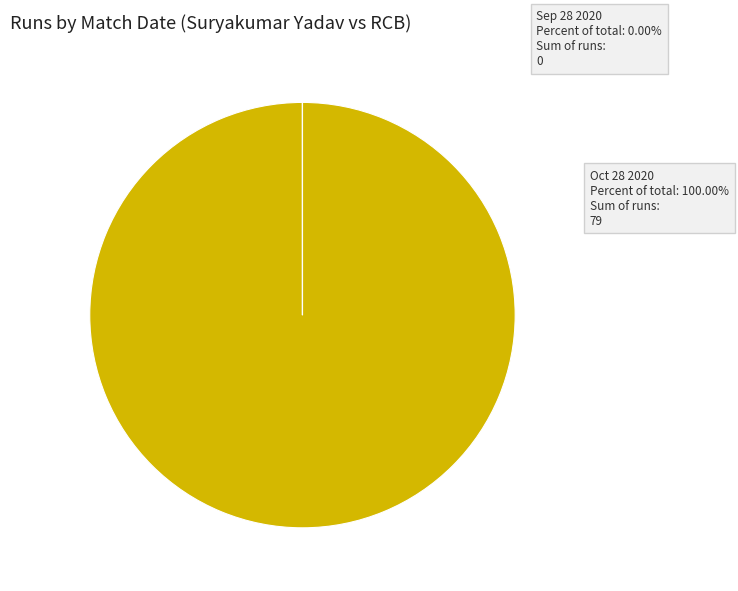

What is the majority slice?

Oct 28 2020